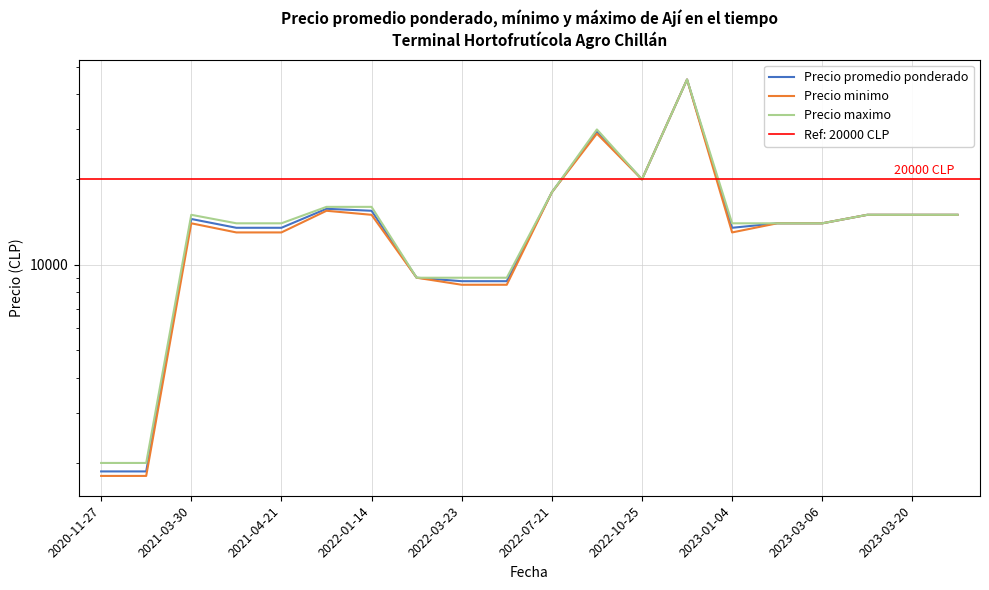

Is the value of Precio maximo at 15 greater than the value of Precio minimo at 13?

No